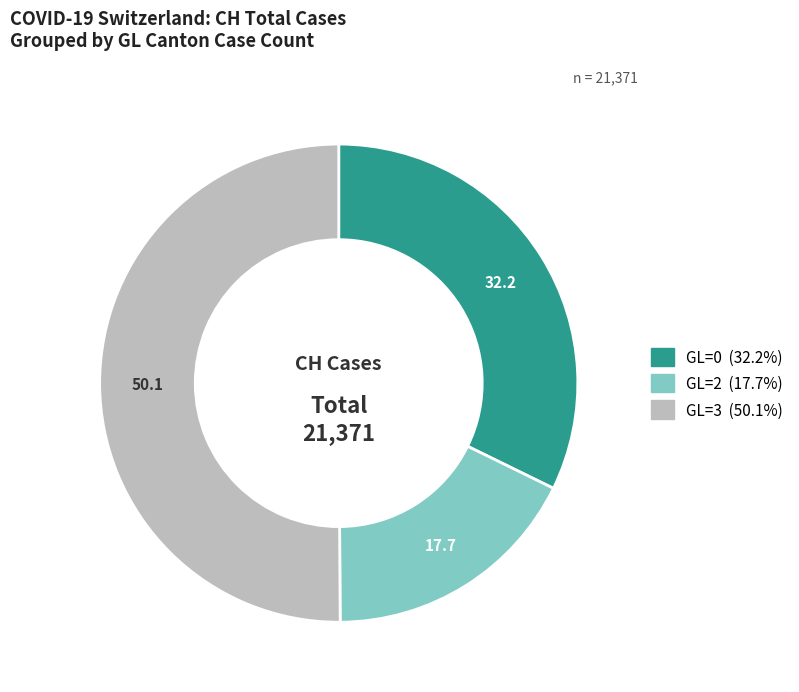

How many slices are in this pie chart?

3